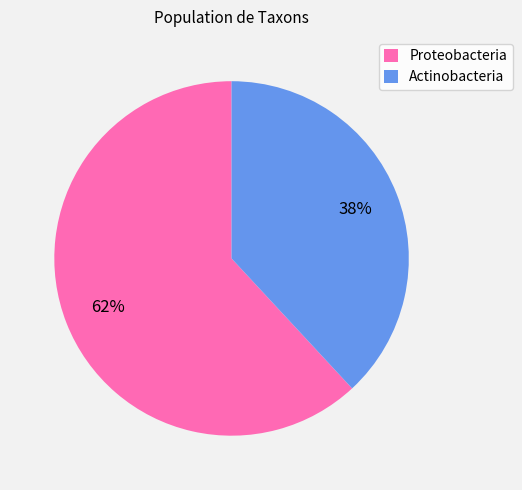

Rank the categories by value from lowest to highest.

Actinobacteria, Proteobacteria